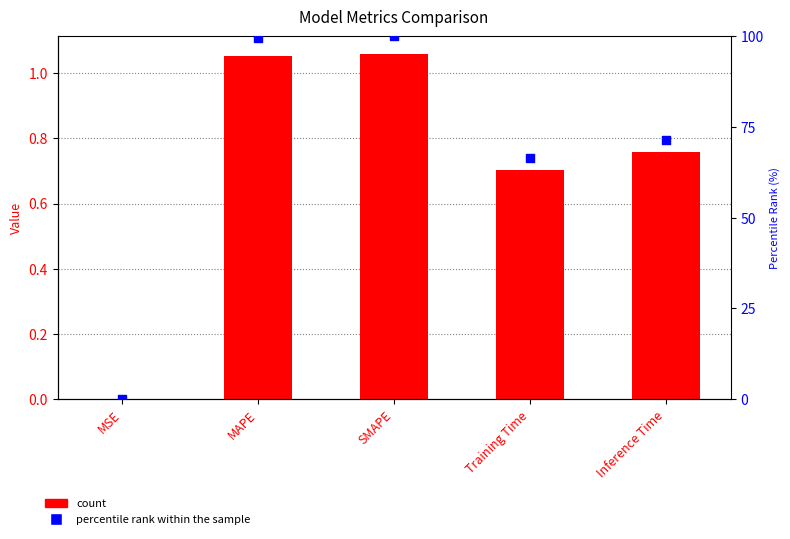

Which series has the widest spread of Y values?

percentile rank within the sample